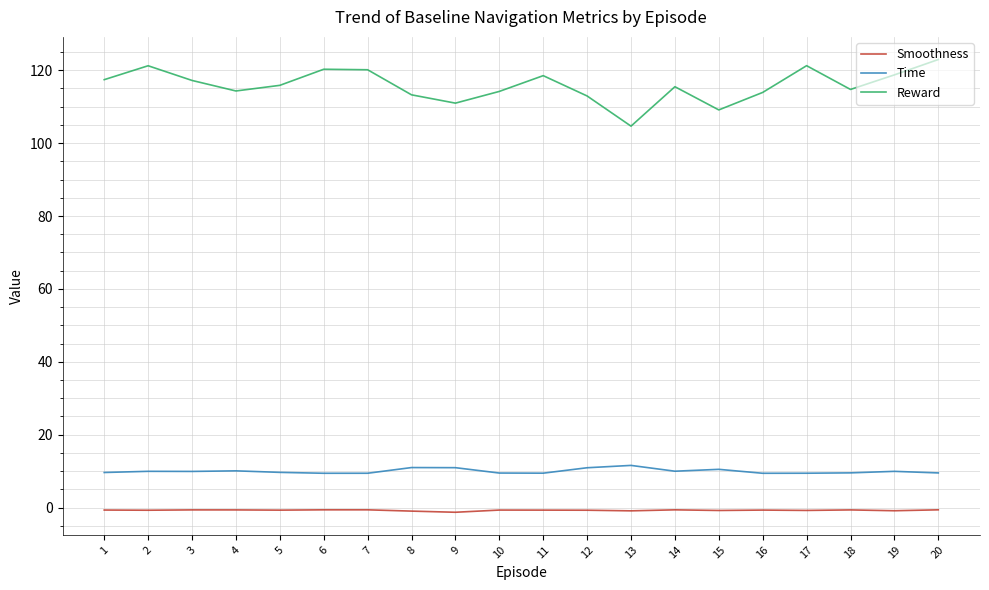

True or false: Time and Smoothness intersect in this chart.

False